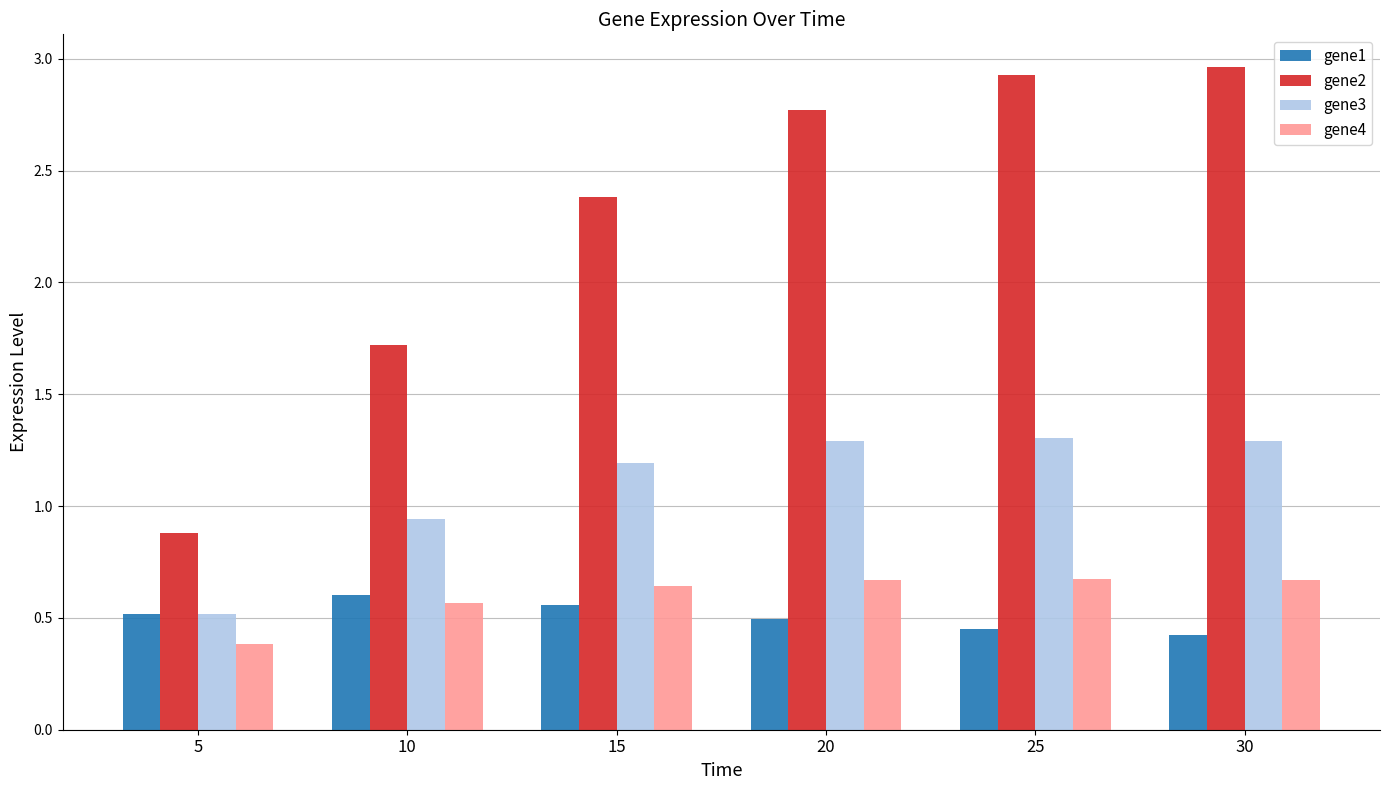

At which label does gene1 reach its peak?

10